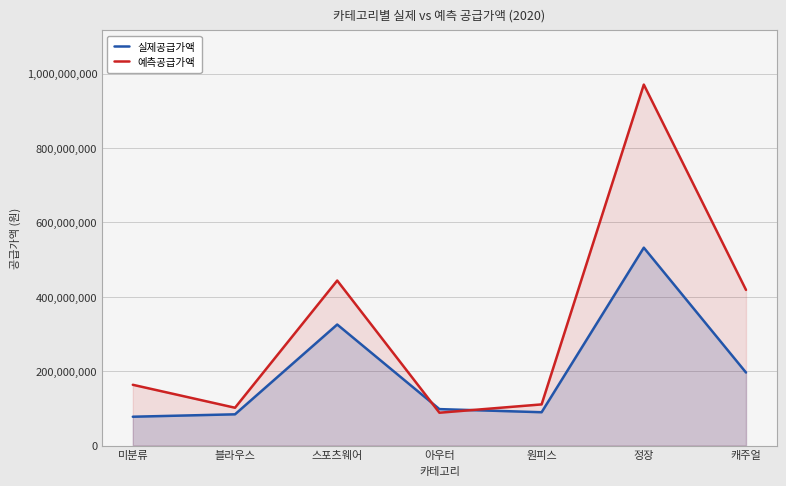

How many interior local peaks does the 예측공급가액 series have?

2